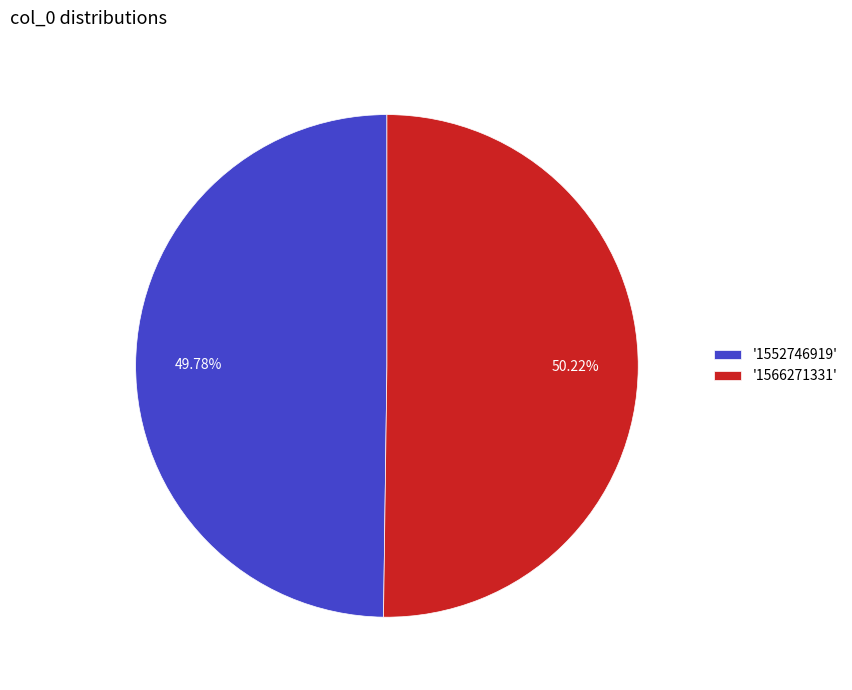

Does any single category account for the majority?

Yes